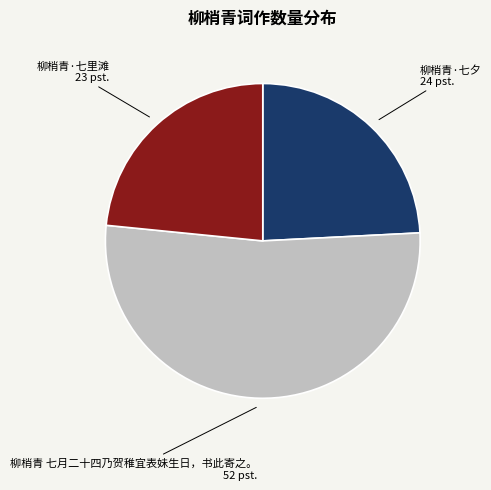

True or false: 柳梢青·七里滩 accounts for 34% of the total.

False